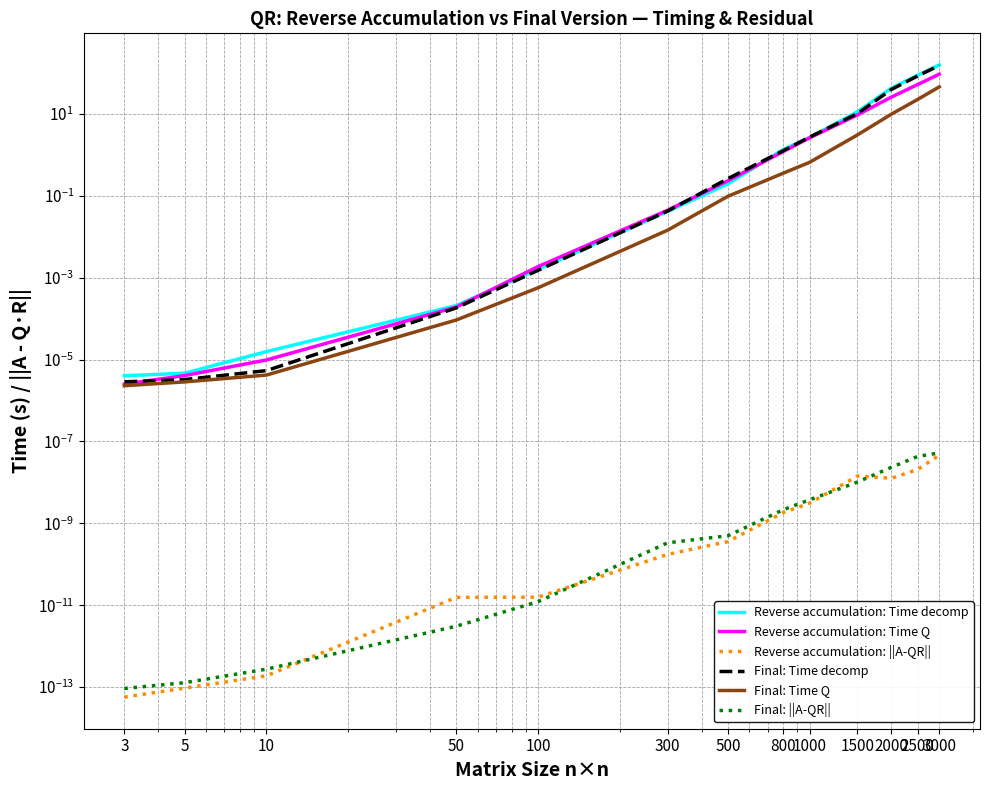

Which has a higher value, 50 or 3000?

3000